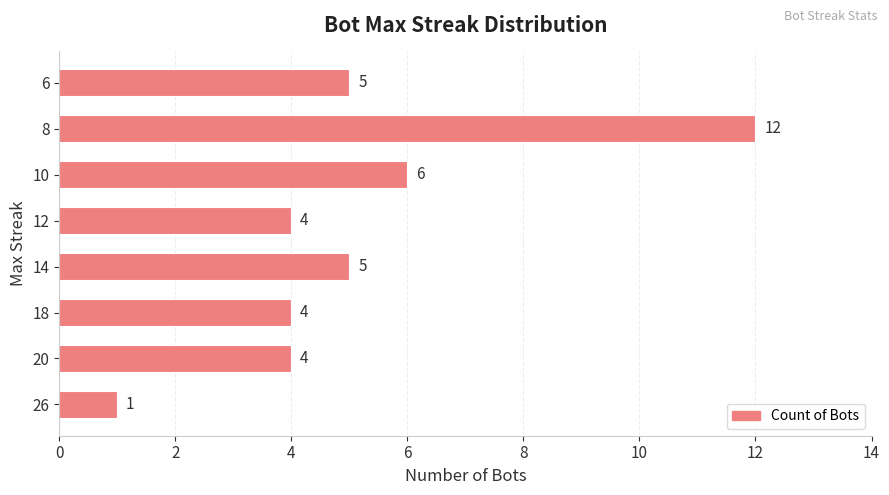

What is the ratio of the value at 10 to the value at 18?

1.5